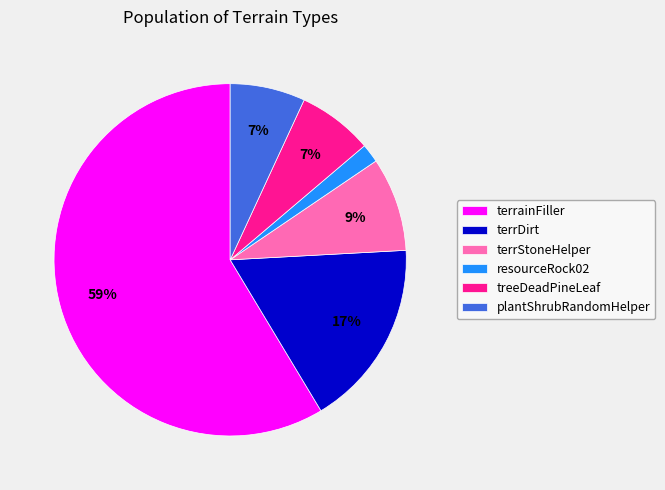

Is there any slice that represents more than half of the pie?

Yes